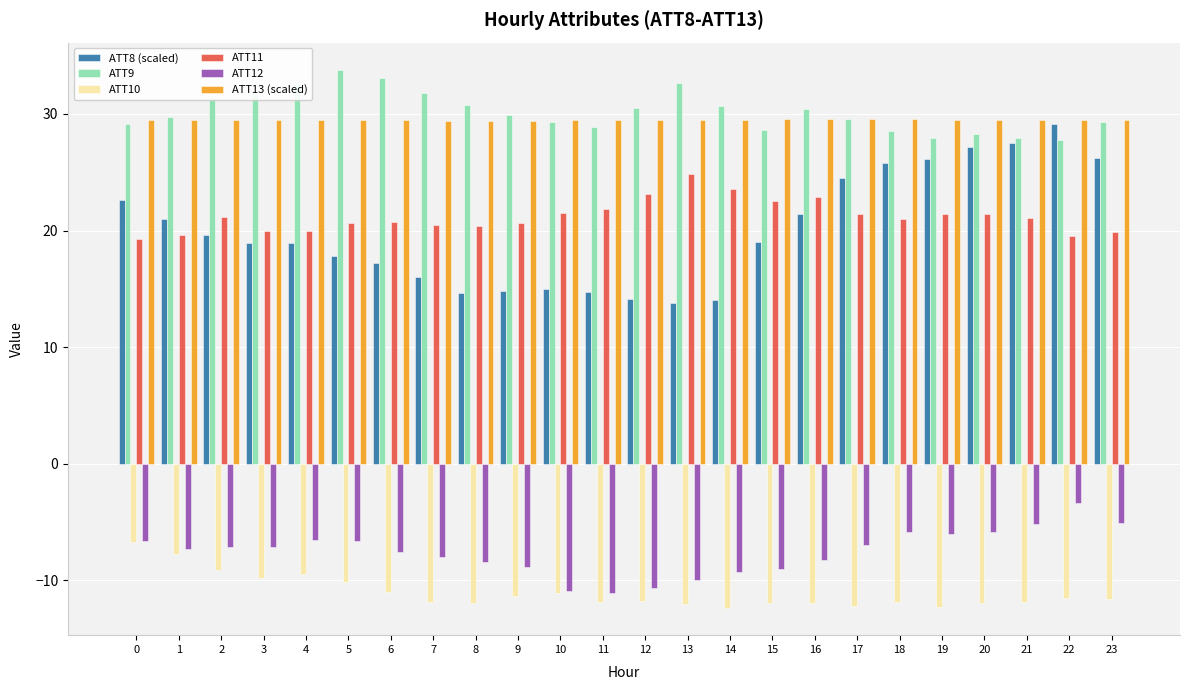

What is the difference between the second highest and minimum values in the ATT9 series?

5.3